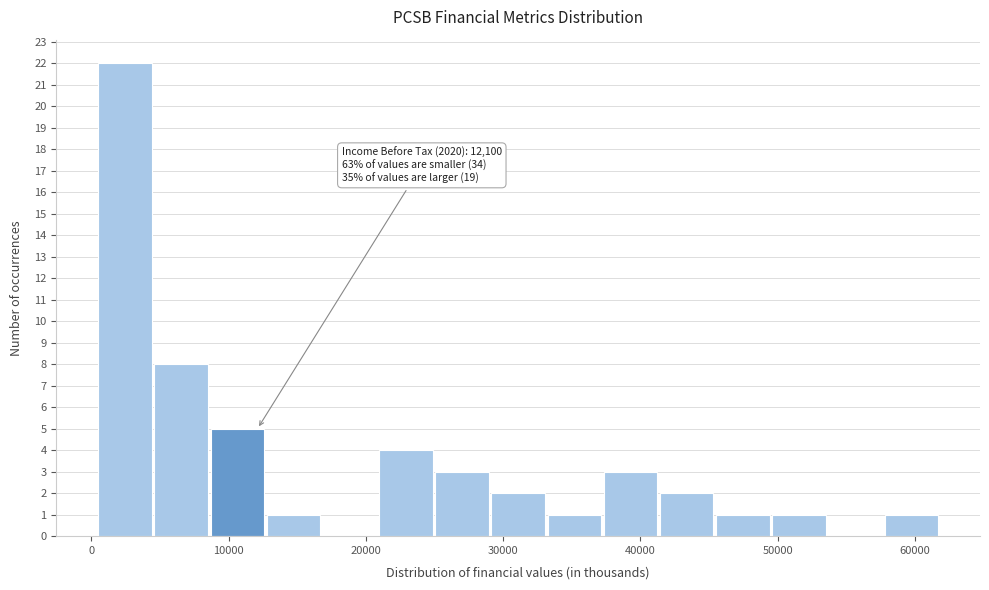

Over which range of the x-axis is the bar tallest?

1000 to 5000